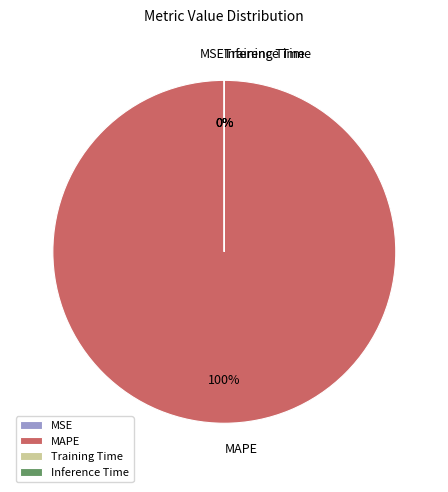

Count the number of slices in the pie.

4